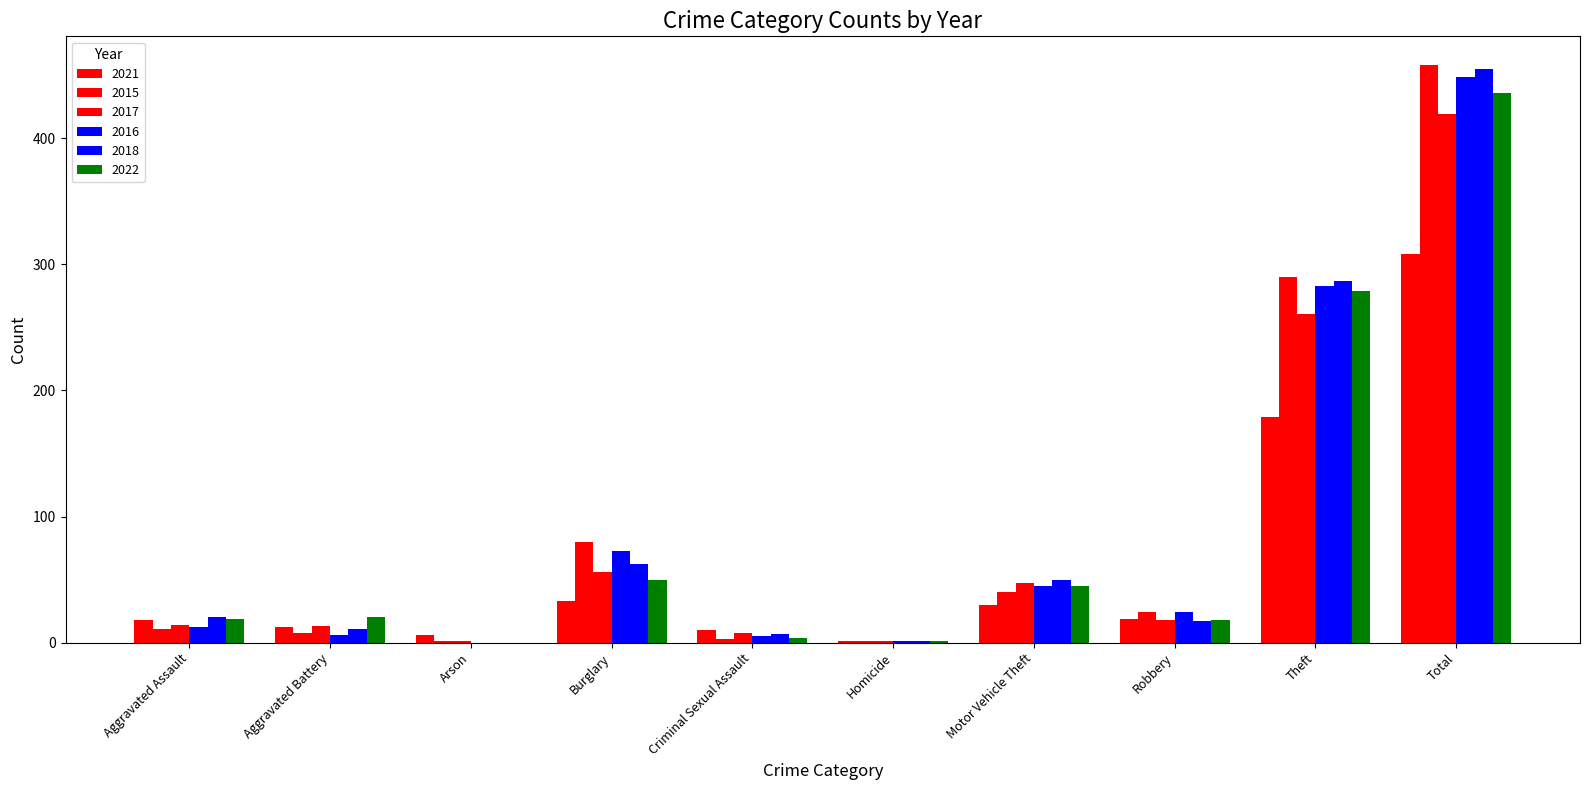

Is the value of 2017 at Burglary greater than the value of 2022 at Burglary?

Yes